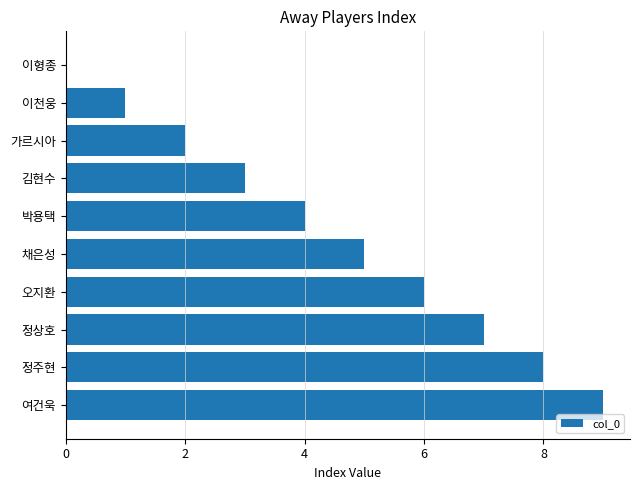

Between 이형종 and 정주현, which is larger?

정주현